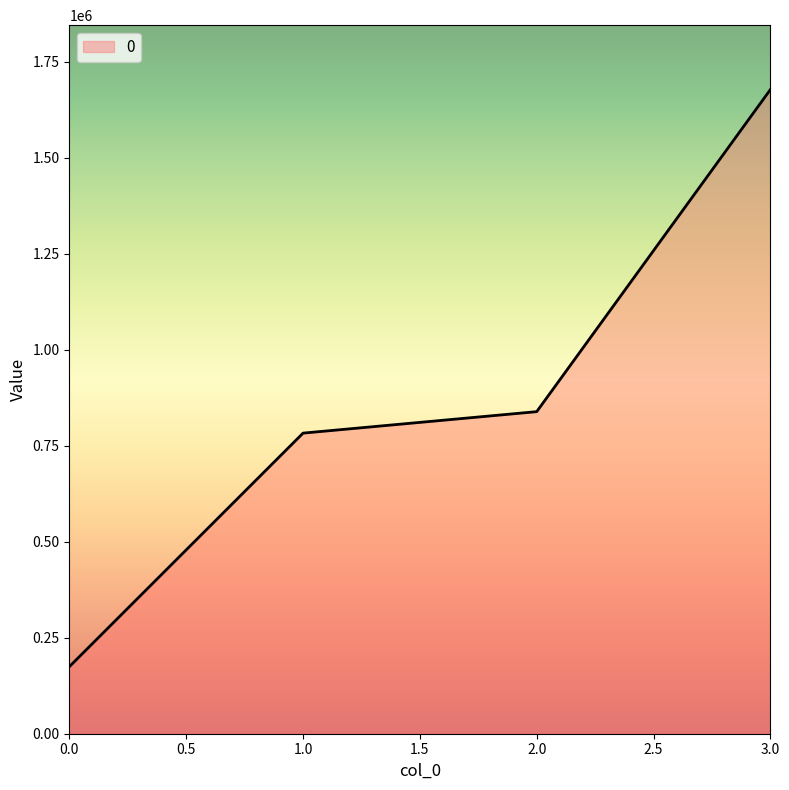

Reading left to right, list all the values displayed in this chart.

174764.0	782902.4	838824.0	1677648.0